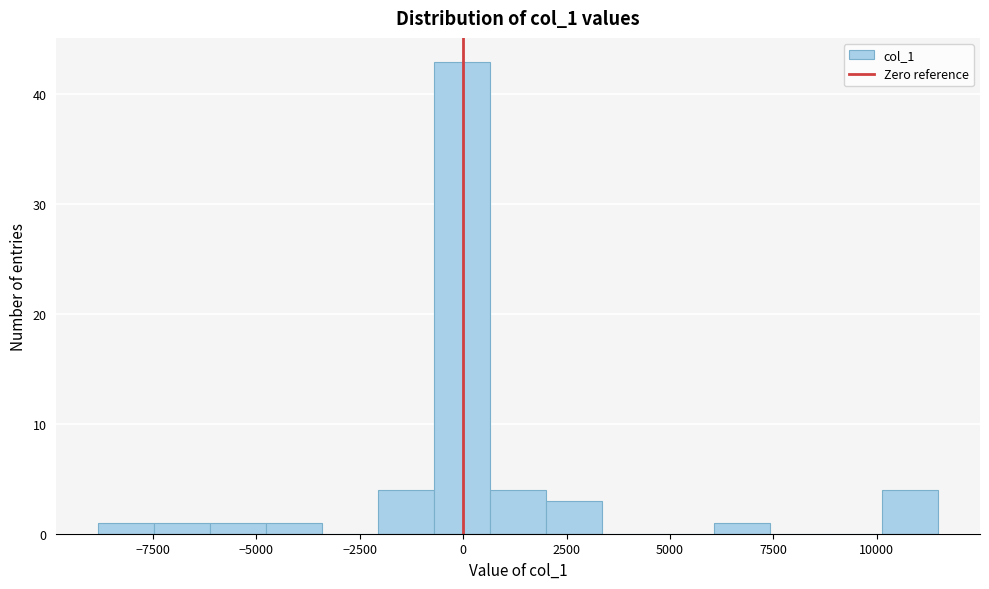

Around what value on the x-axis is the tallest bar? Give the approximate position of its centre, as read against the axis.

0